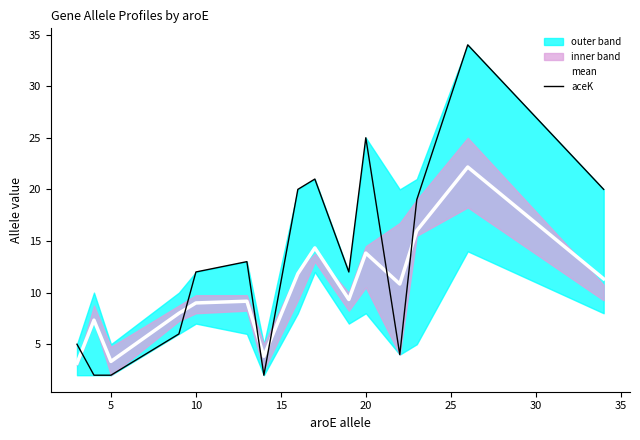

What are all the series names shown in the legend?

mean, aceK